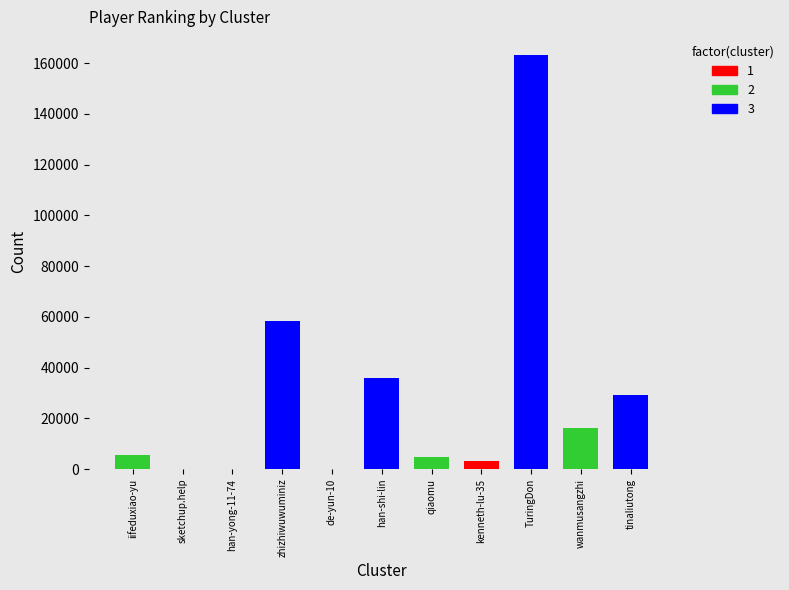

What is the difference between the maximum and second lowest values?

163155